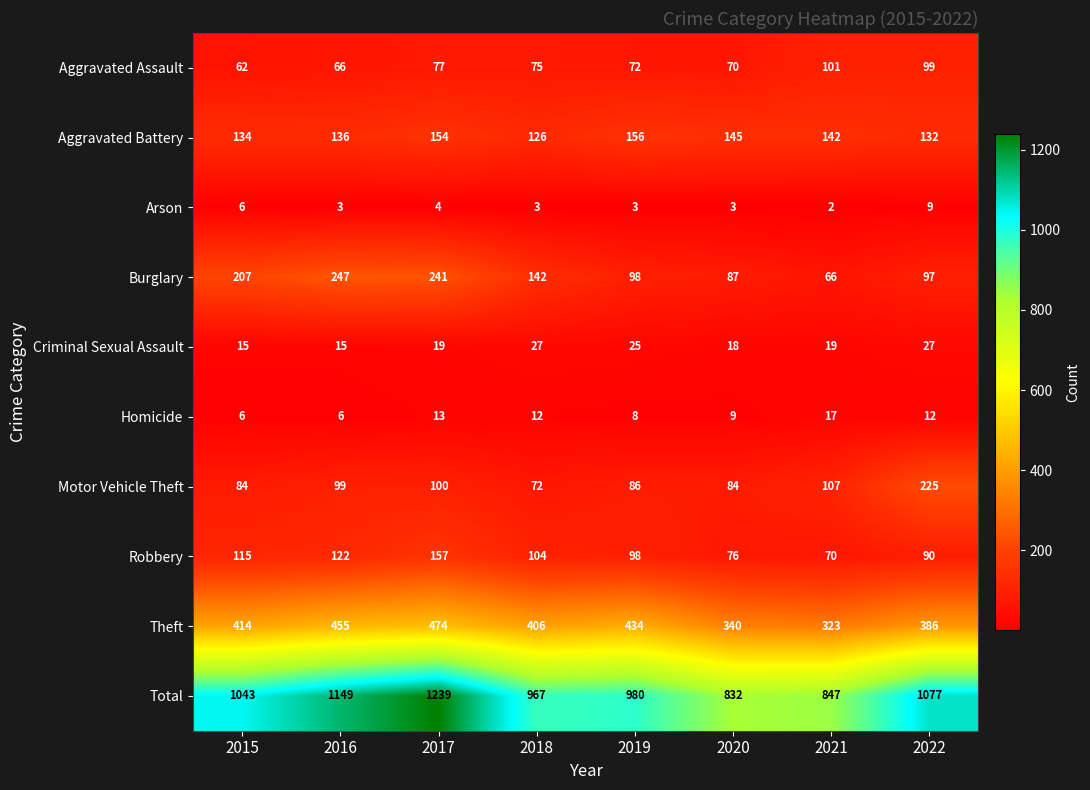

Read the Motor Vehicle Theft value at 2020, to the nearest 10.

80